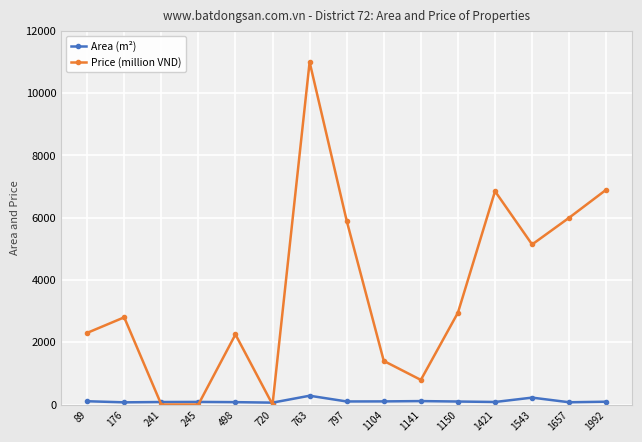

At how many categories does at least one series exceed 5003?

6